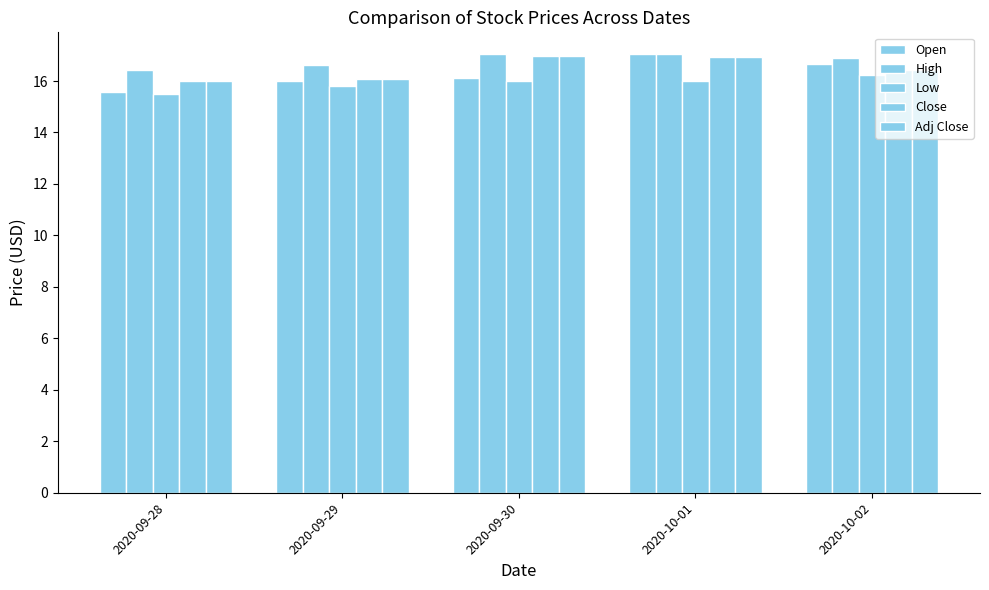

What is the maximum value shown in the chart?

17.0